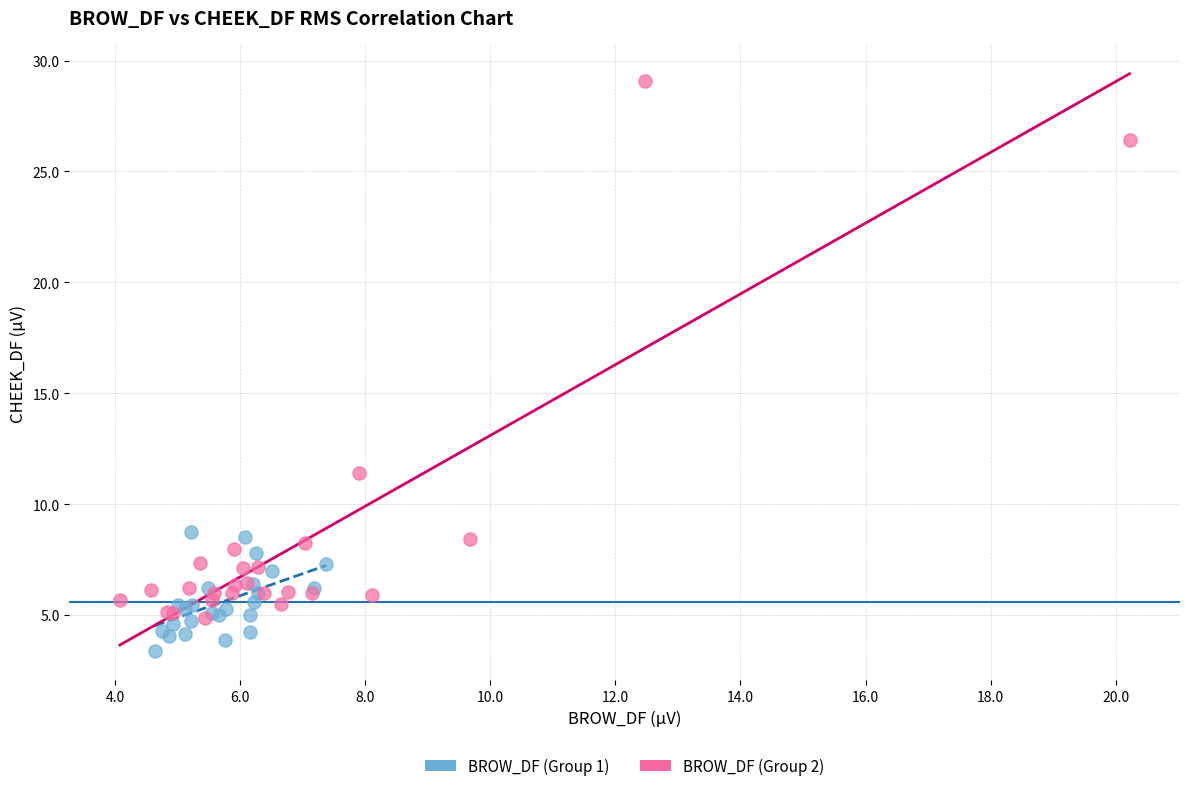

Which series contains the highest Y value?

BROW_DF (Group 2)